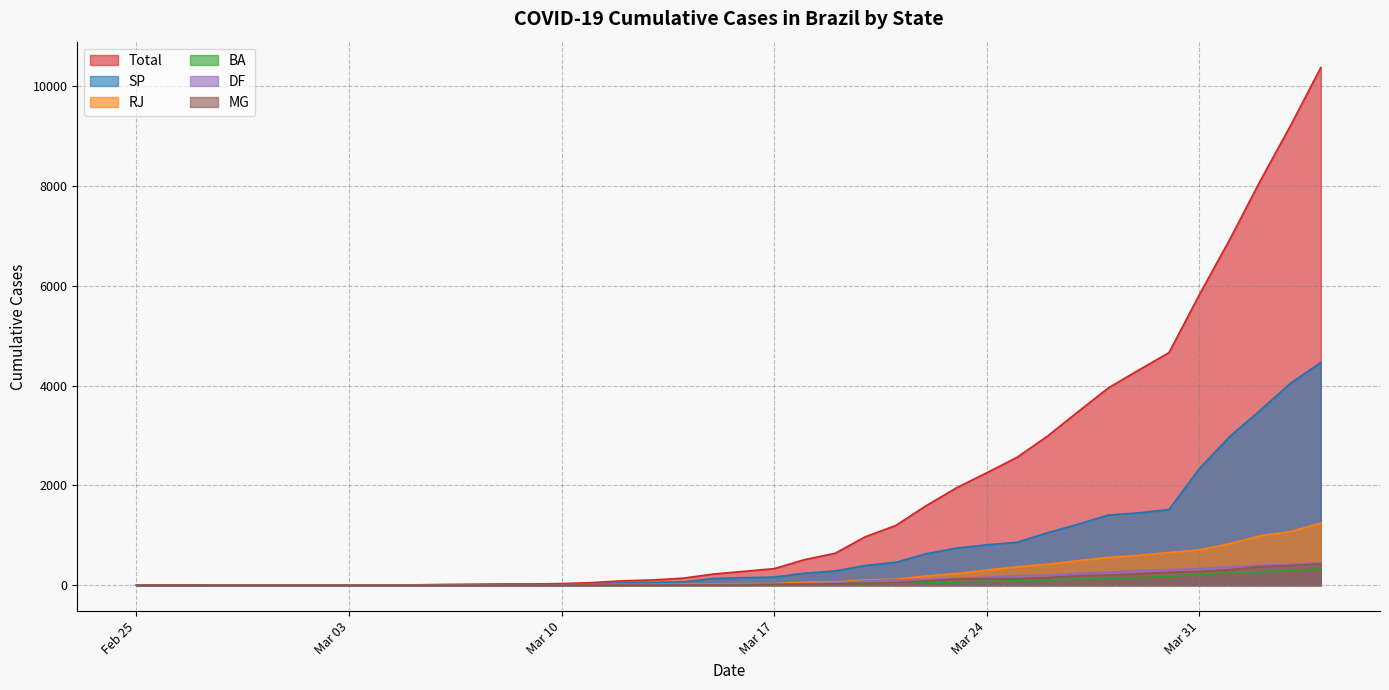

Is it true that MG equals 275 at Mar 31?

True